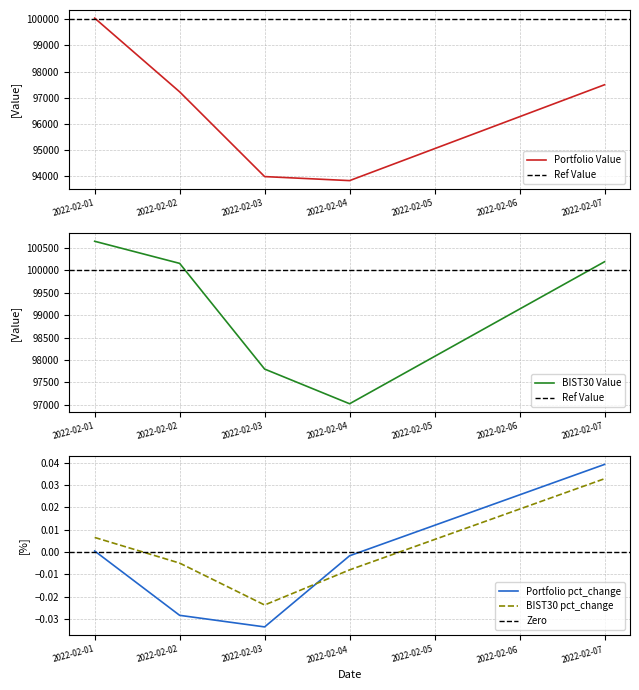

What is the difference between the maximum and minimum values in the BIST30 Value series?

3636.6